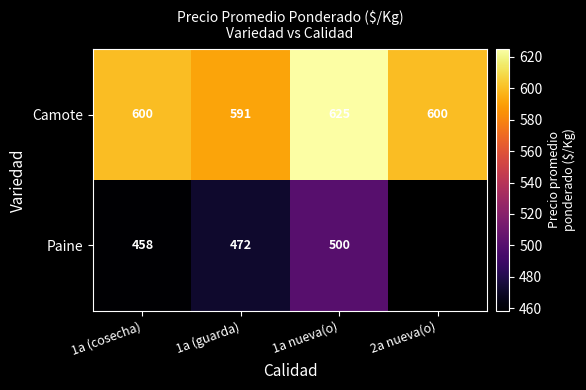

Read the Camote value at 1a (cosecha).

600